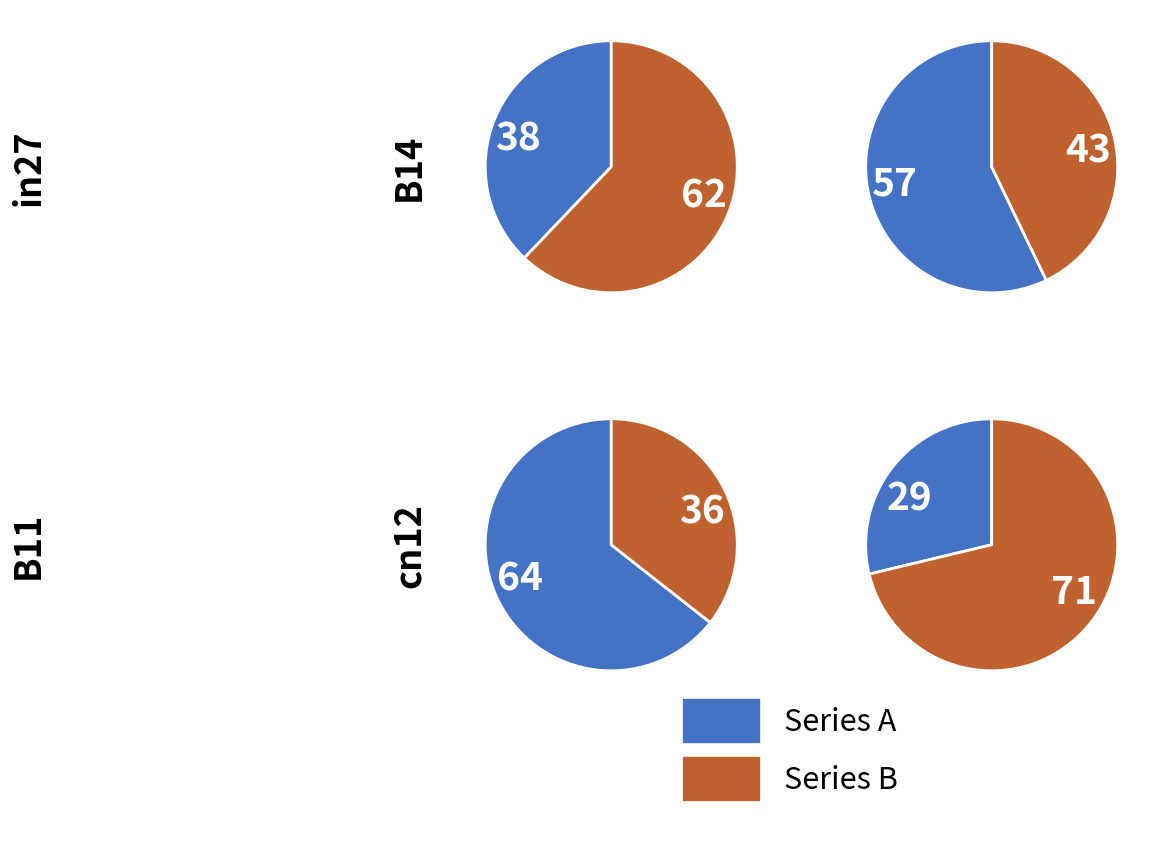

To the nearest percent, what percentage of the pie is B14?

26%